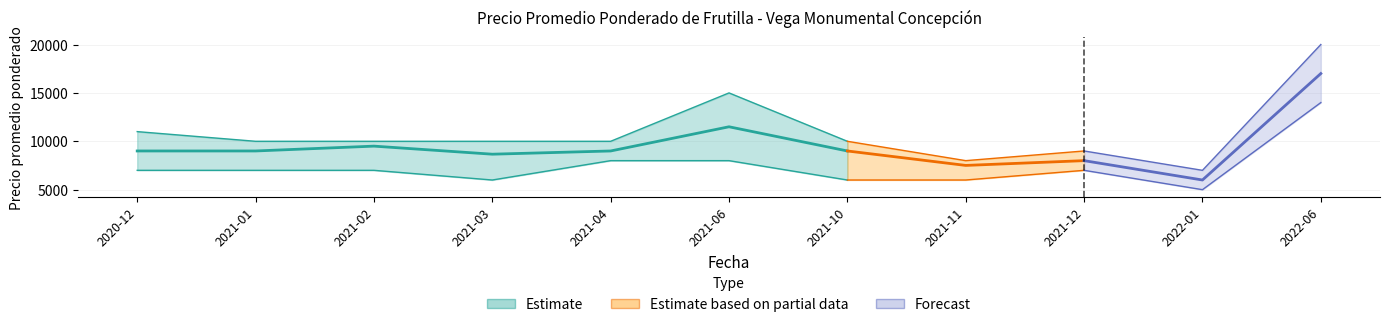

How many lines are shown in the chart?

3